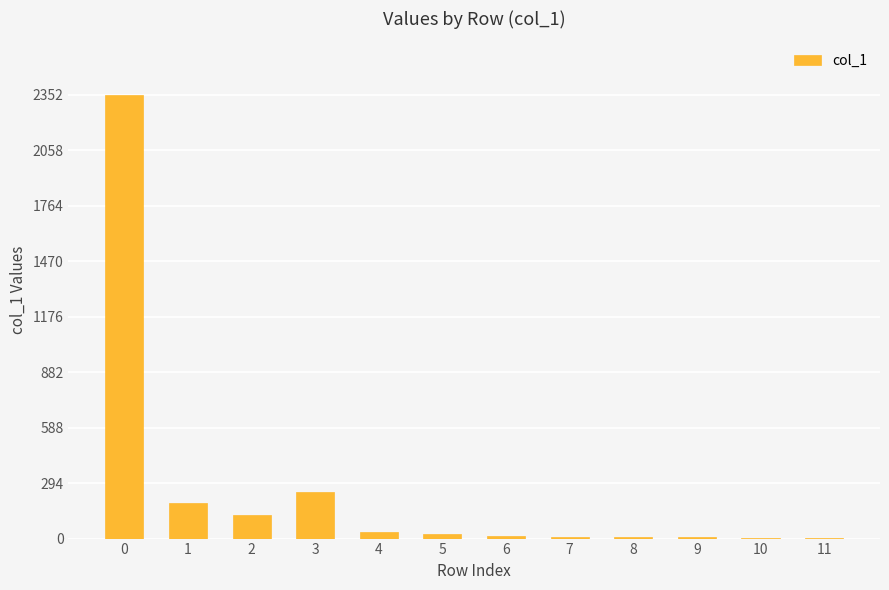

Is it true that the value at 0 is 2353?

True